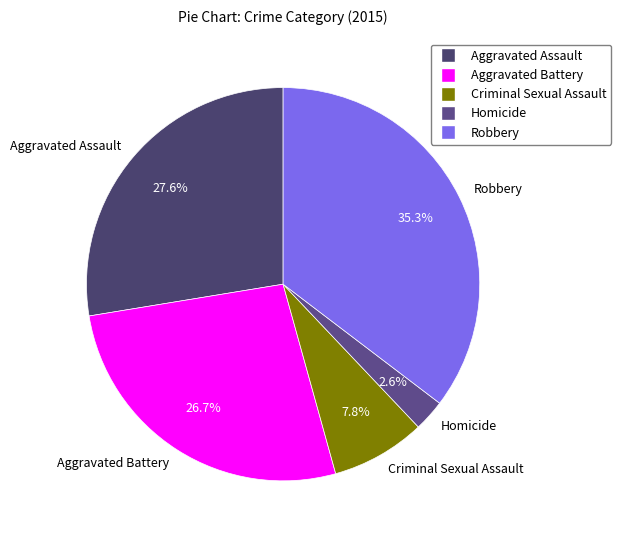

Is the sum of Aggravated Battery and Robbery greater than half?

Yes